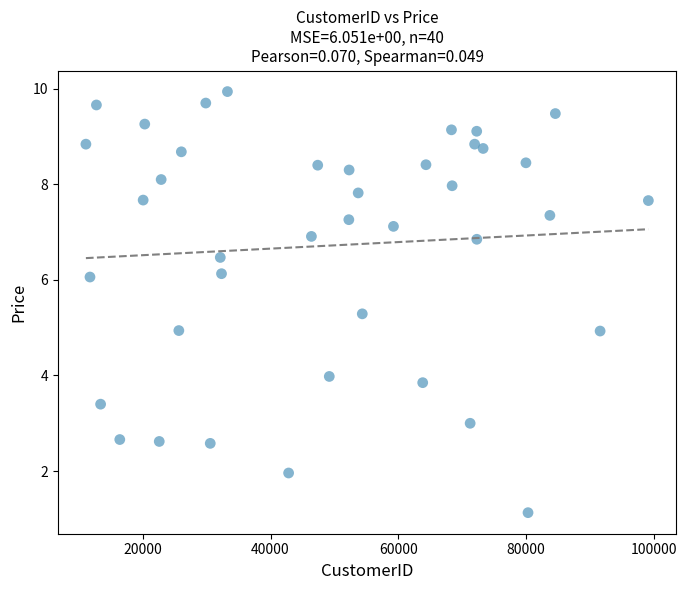

What is the range of X values (max minus min)?

88009.0